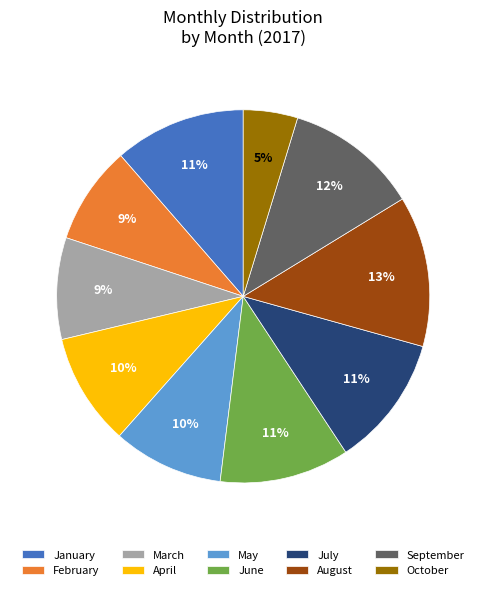

Combined, do September and April account for over 50%?

No